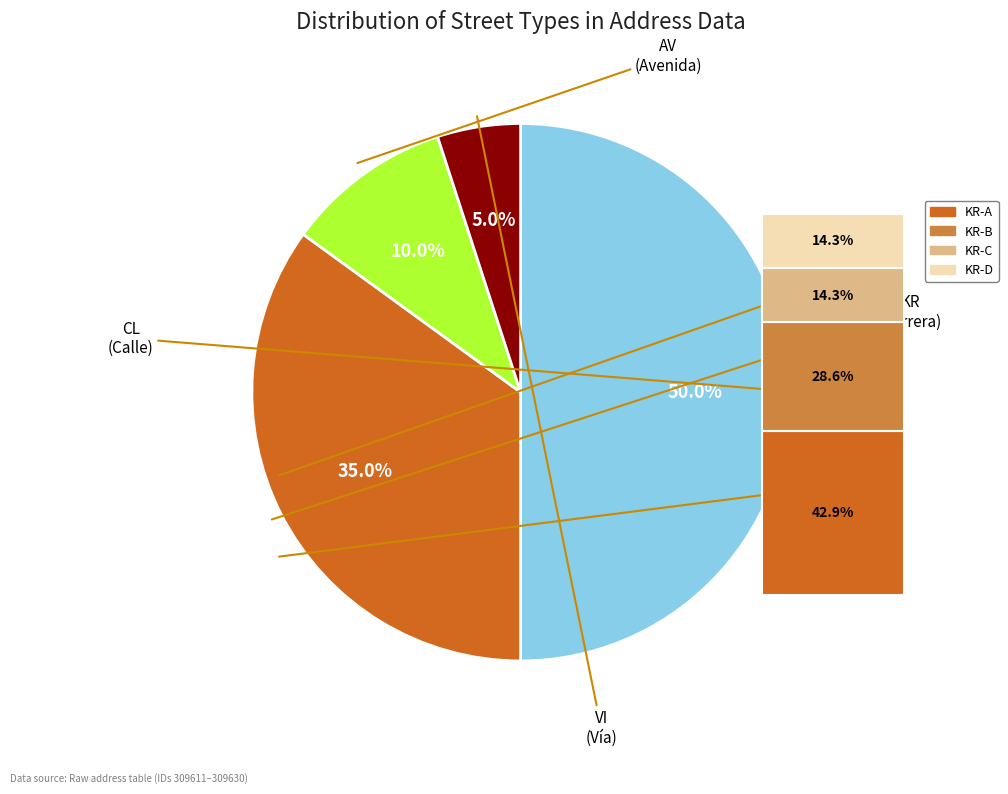

Do AV and VI together represent more than half of the pie?

No